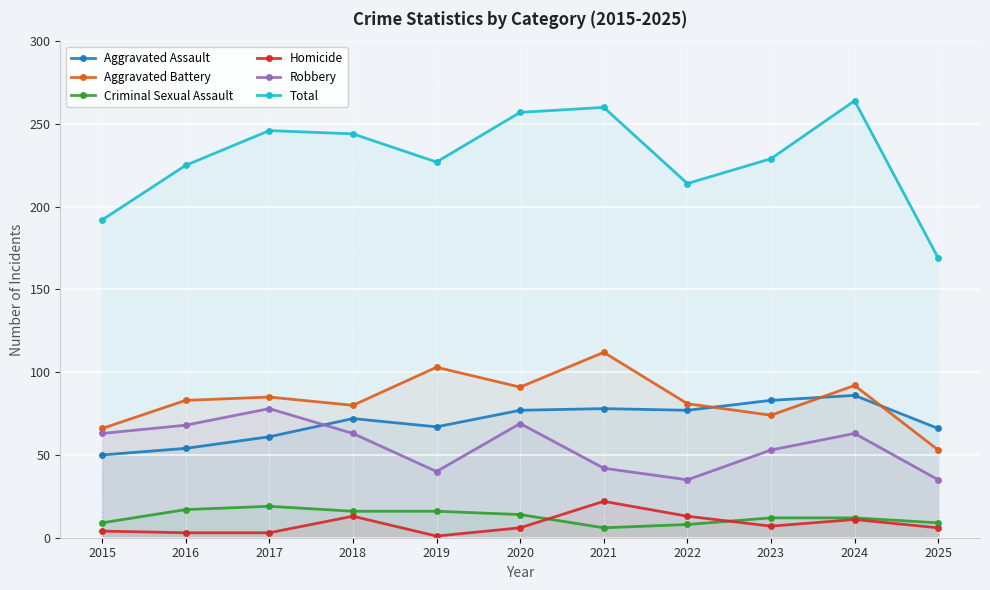

How many values in the Total series exceed 229?

5